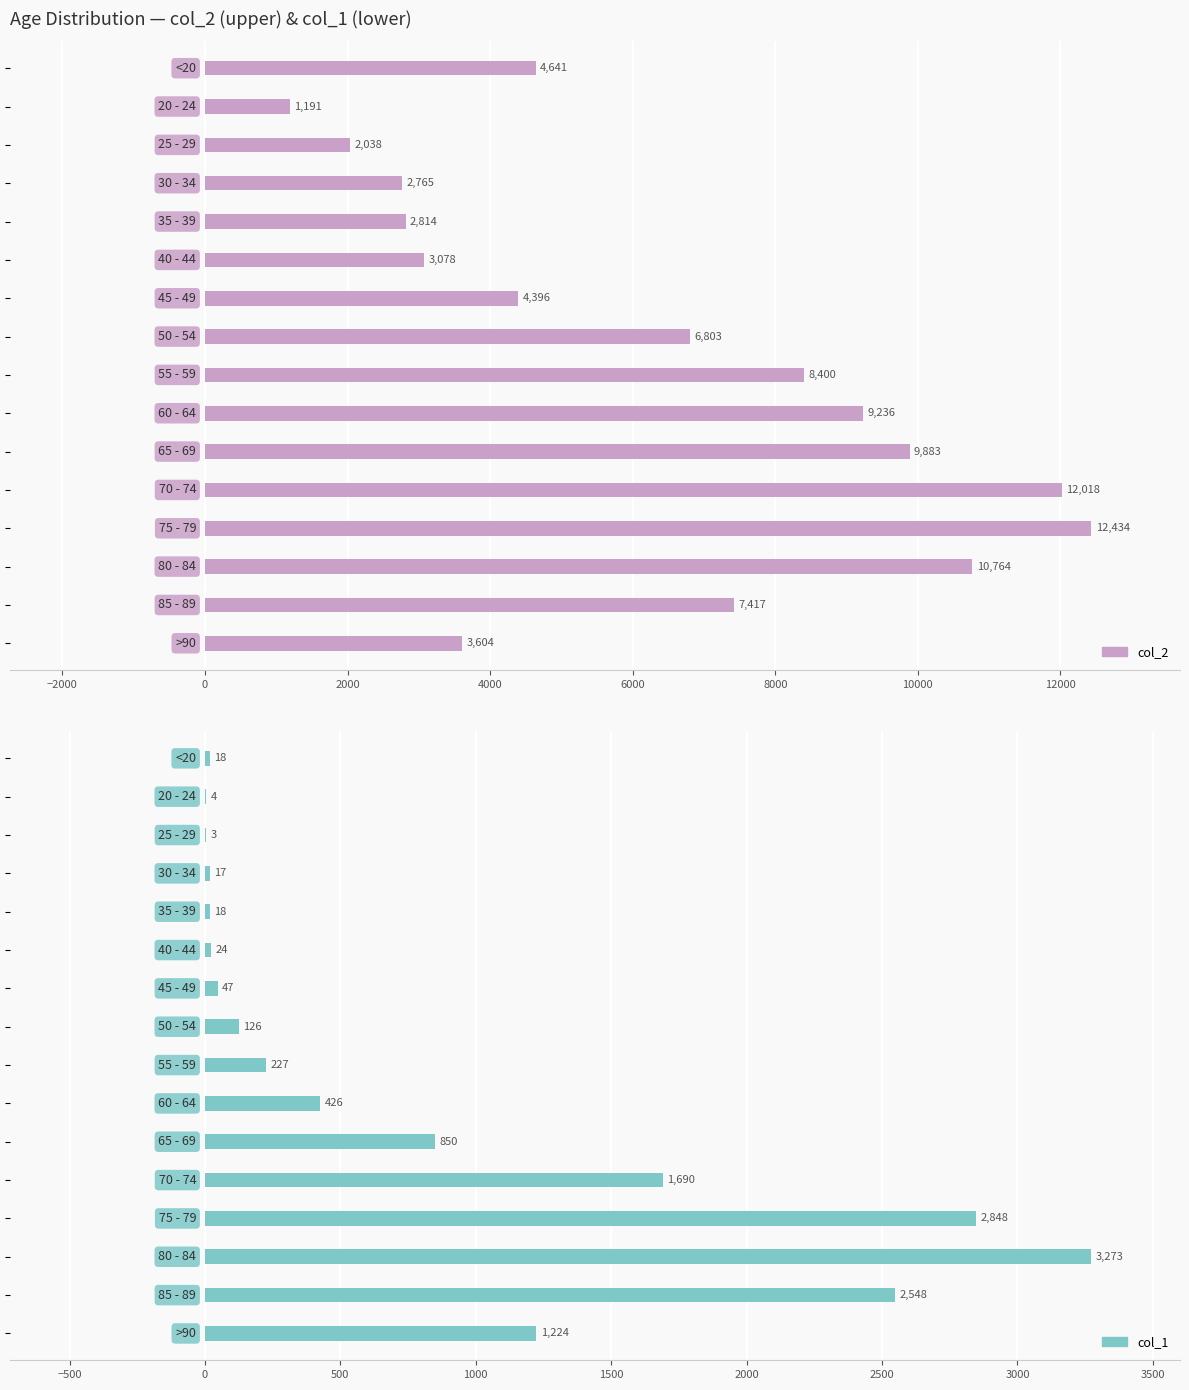

Which has a higher value, 10000 or 8000?

10000